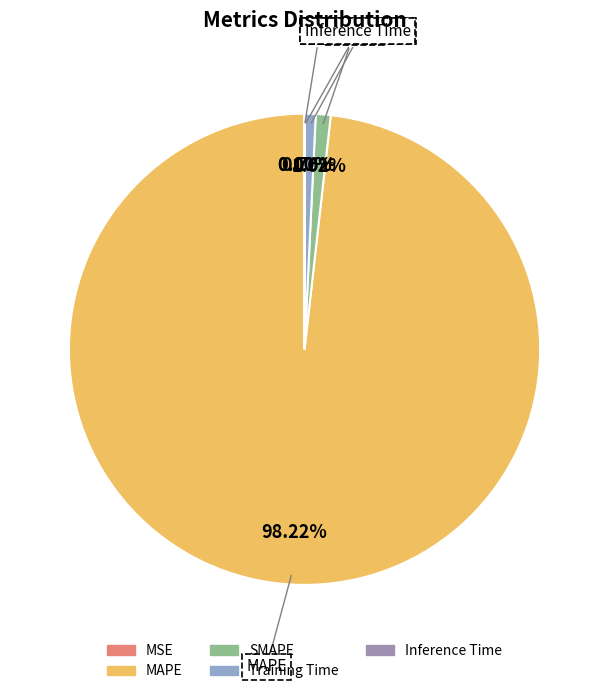

Count the number of slices in the pie.

5